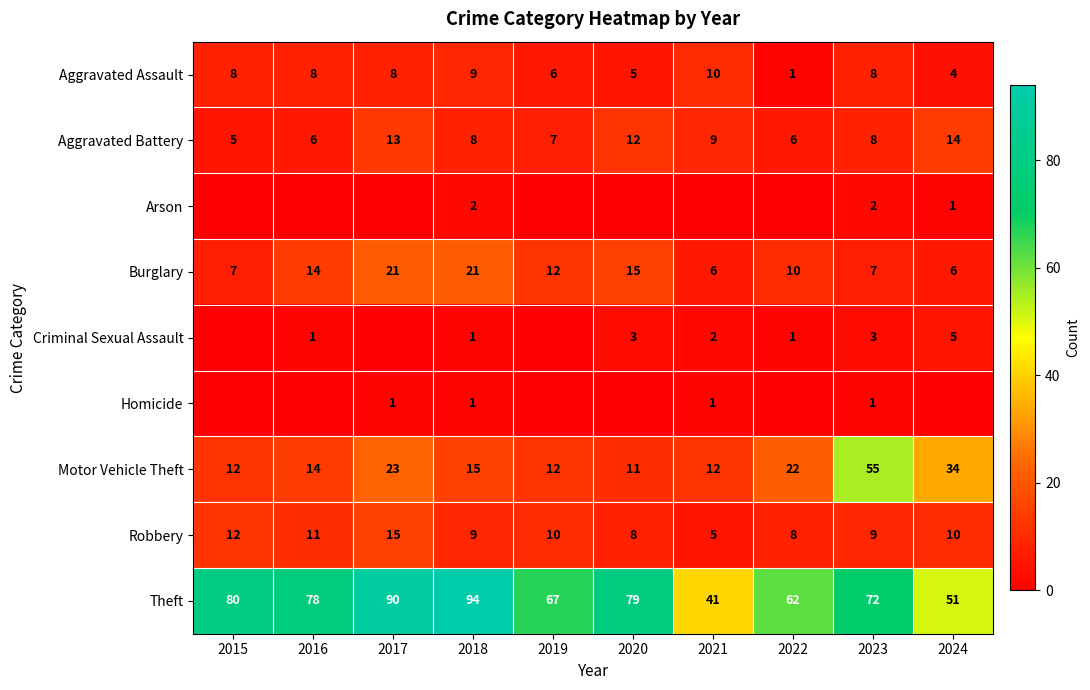

The value of Aggravated Battery at 2024 is 6. True or false?

False